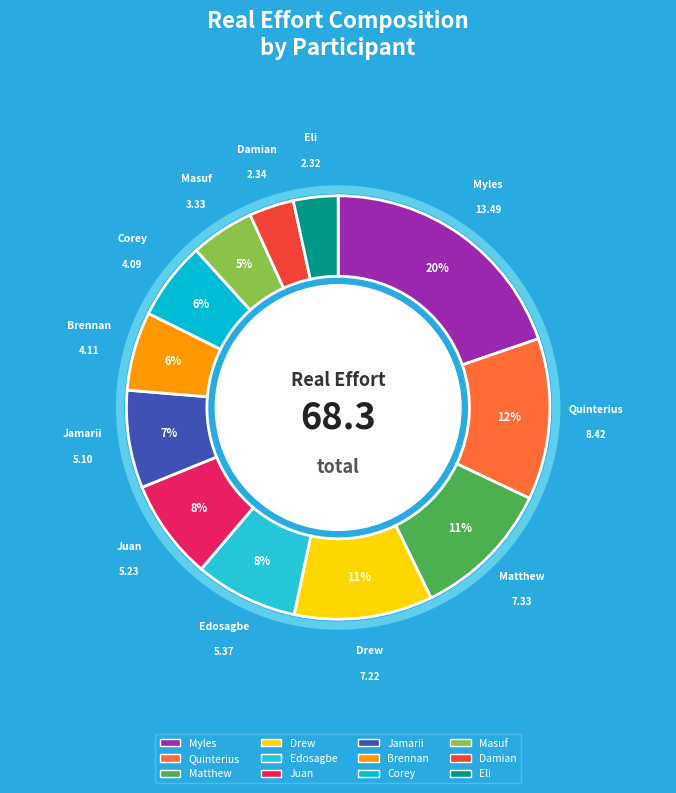

Does Jamarii represent more than half of the total?

No